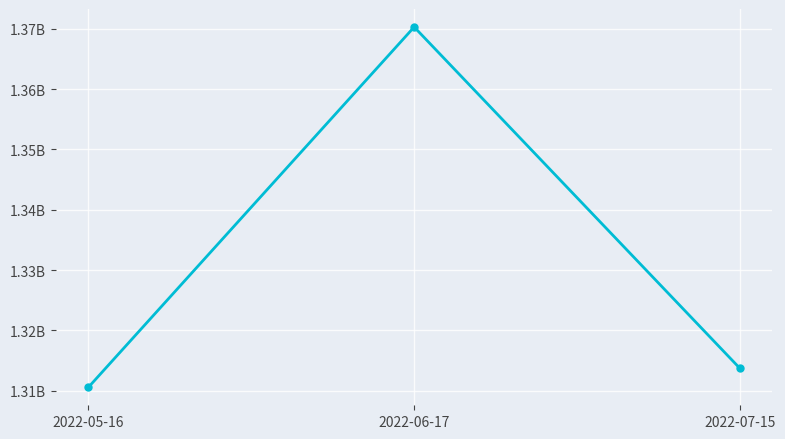

The chart shows a value of 2103015687 at 2022-07-15. True or false?

False